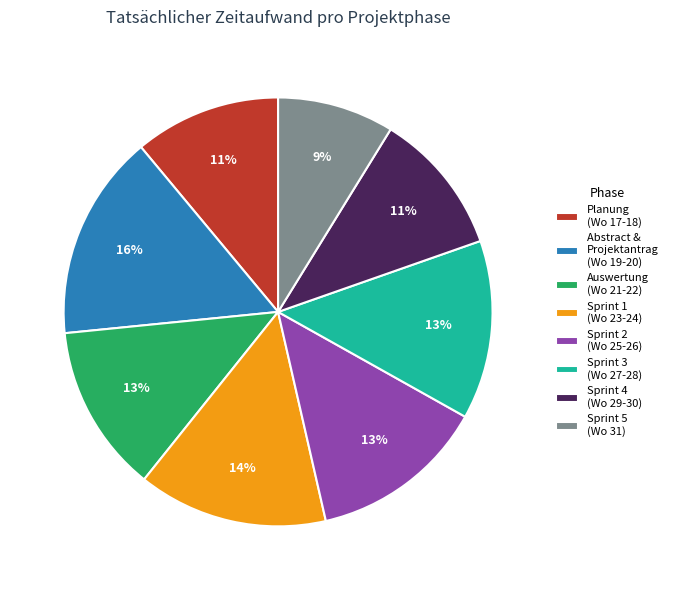

Is it true that Abstract & Projektantrag (Wo 19-20) is 16% of the pie?

True